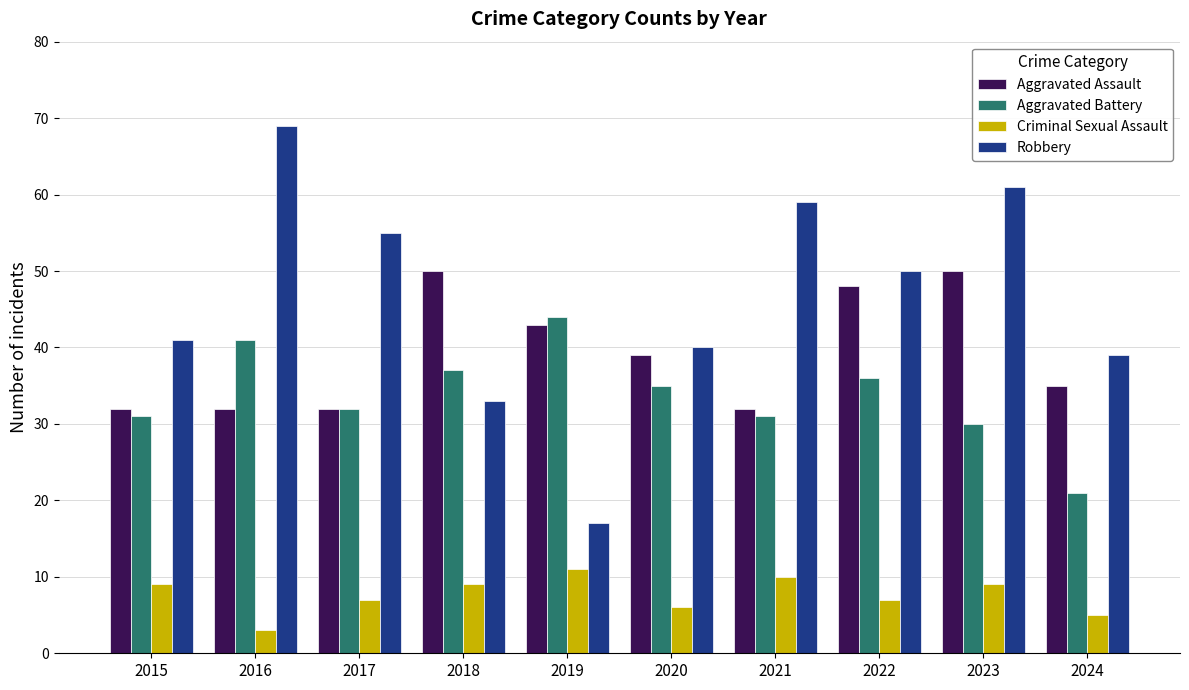

Is it true that Aggravated Battery equals 30 at 2023?

True